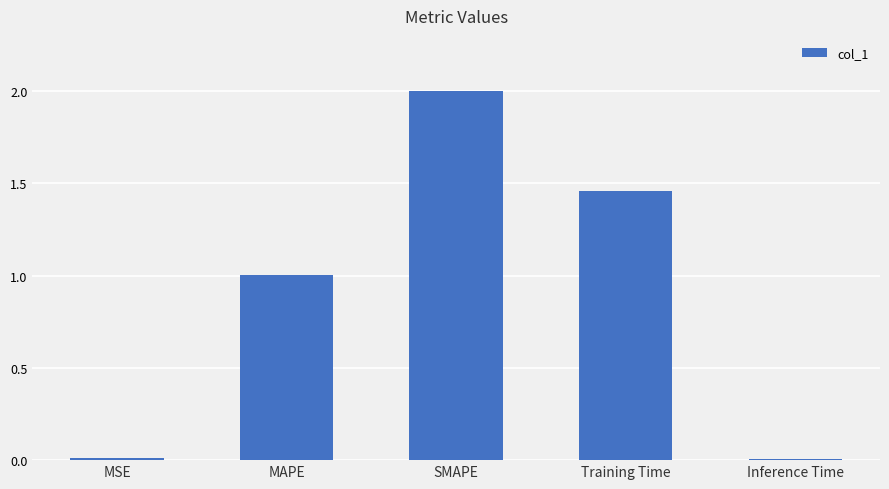

What is the difference between the values at SMAPE and MAPE?

1.0